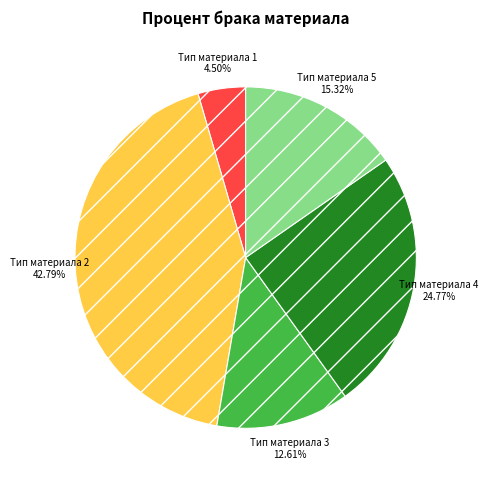

To the nearest percent, what percentage of the pie is Тип материала 3?

13%